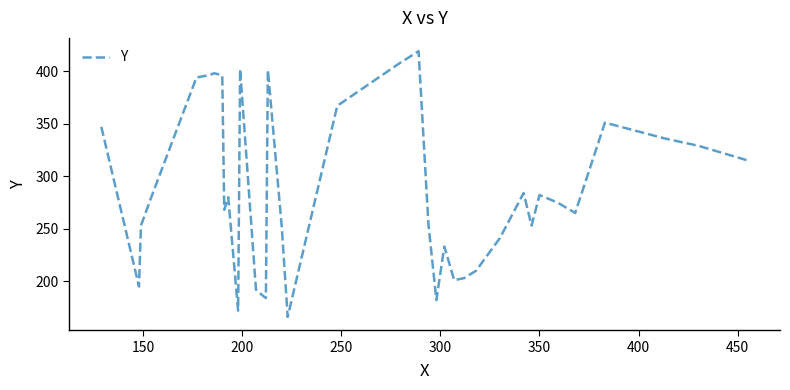

What is the average value?

286